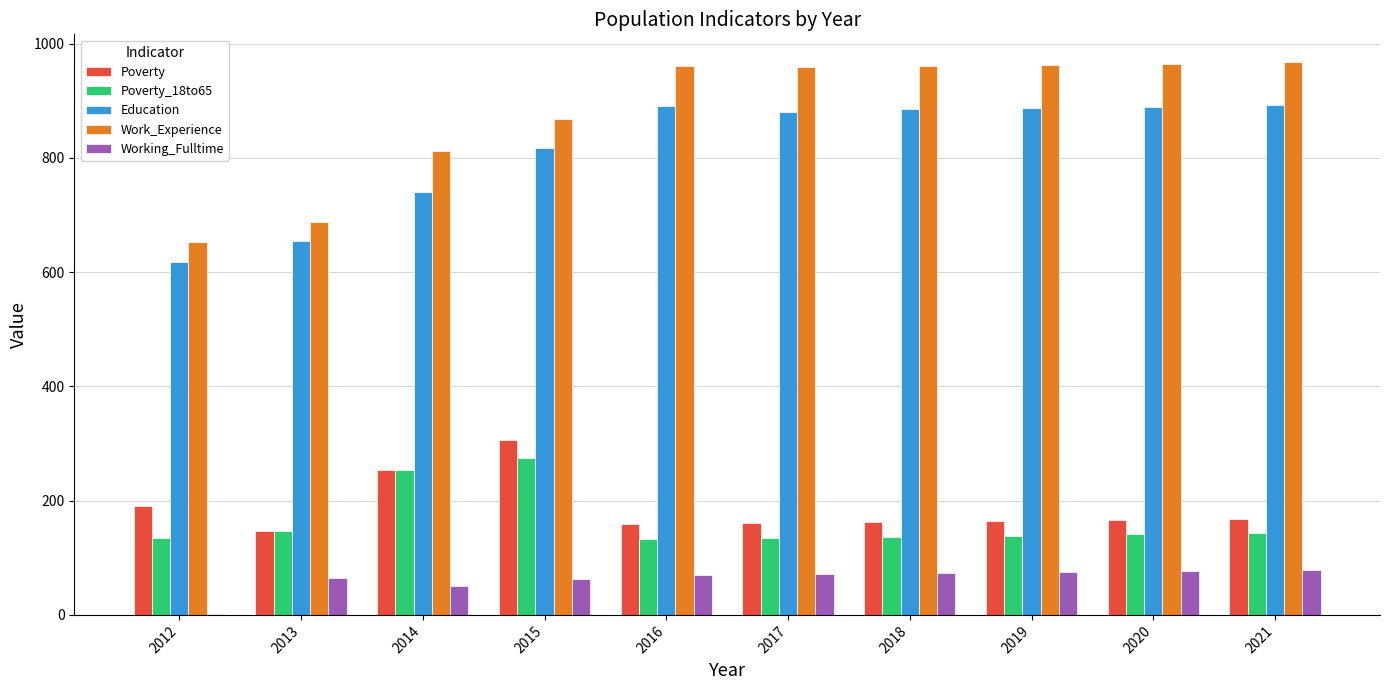

Does the chart contain stacked bars?

No